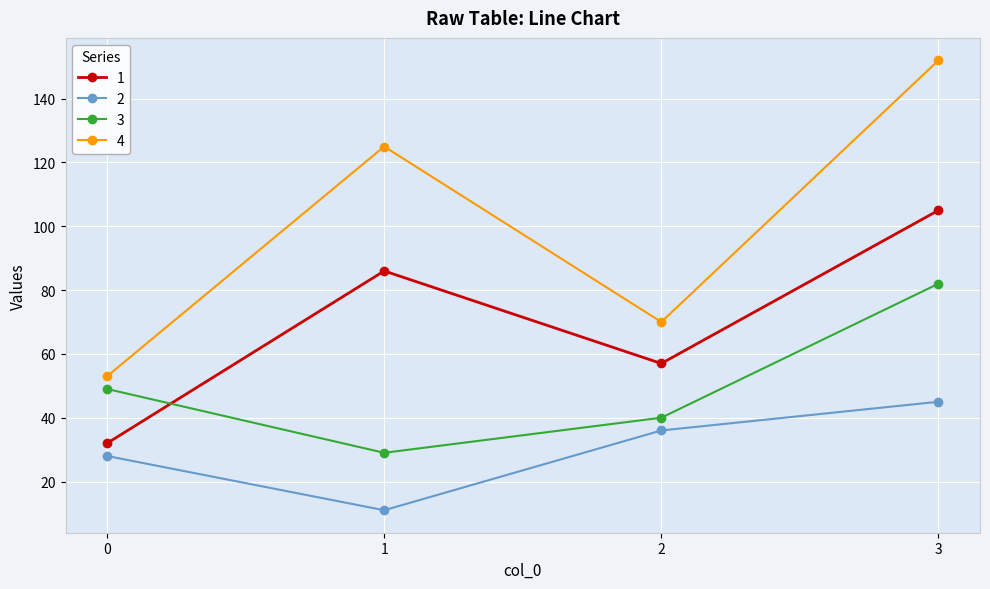

True or false: 1 has more than 0 interior local peaks.

True